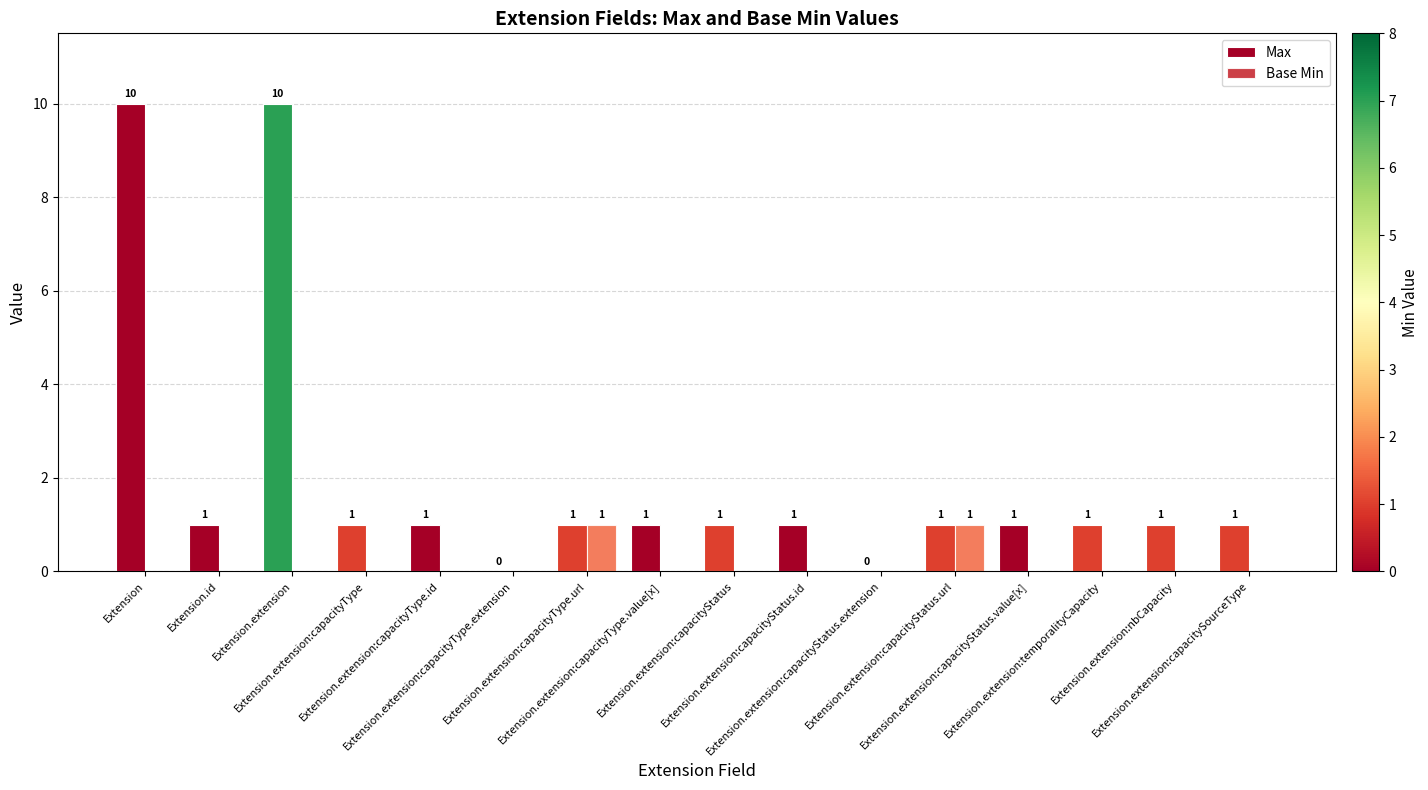

Which series has the largest total across all categories?

Max